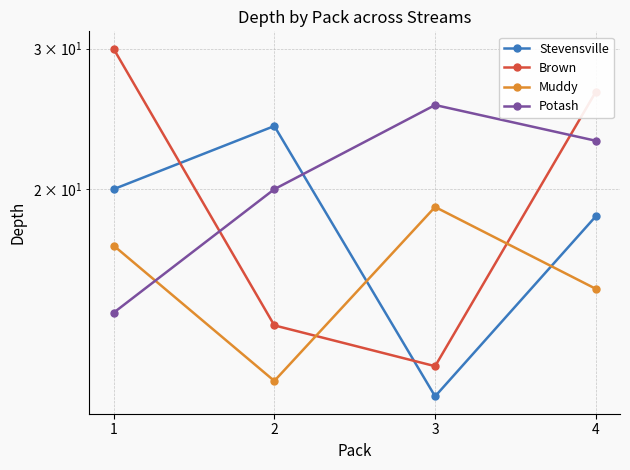

List the series in order of their peak value, lowest first.

Muddy, Stevensville, Potash, Brown